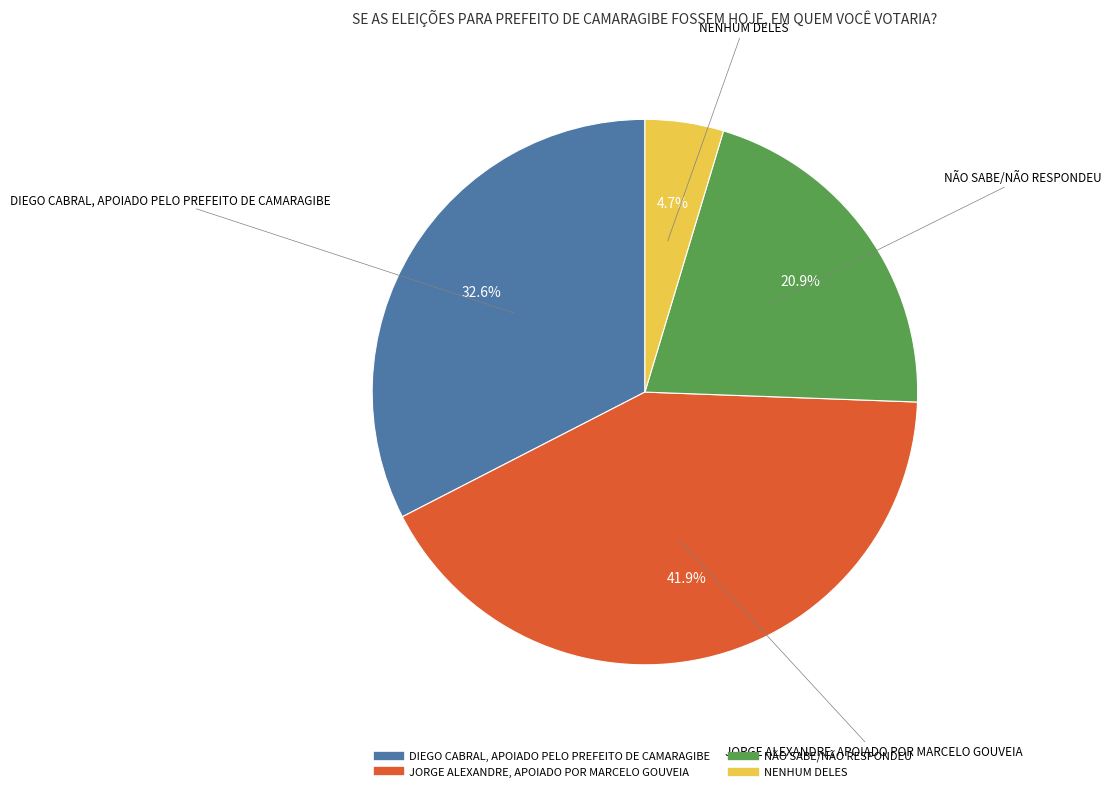

What percentage is NOT represented by NÃO SABE/NÃO RESPONDEU?

79.1%